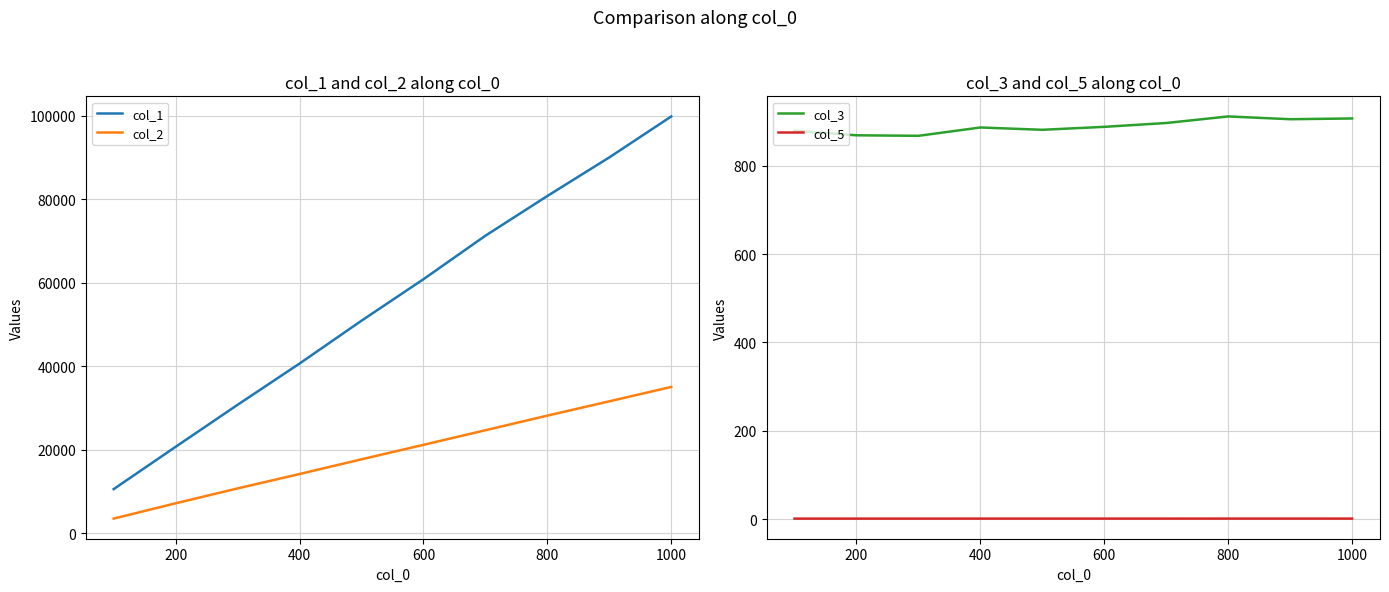

True or false: col_2 and col_1 cross at least once.

False